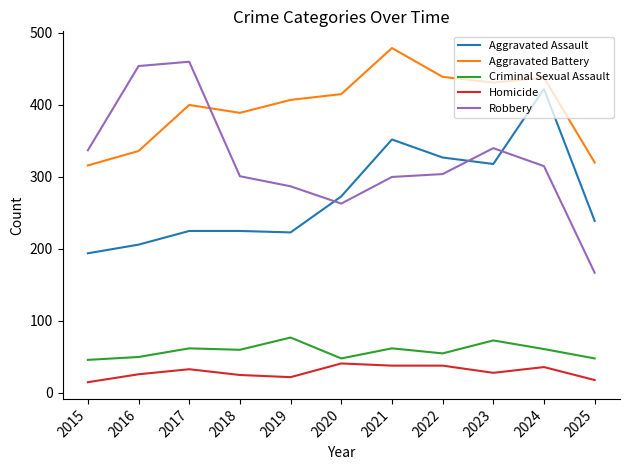

What is the lowest value of the Aggravated Battery series?

316